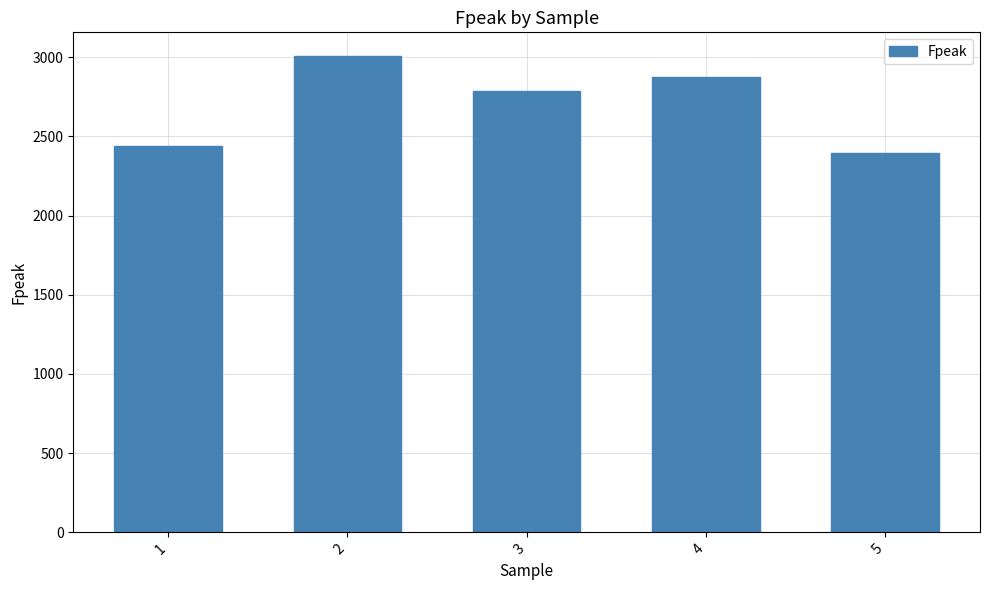

Reading left to right, transcribe all the data shown in this chart.

1=2439.6	2=3007.3	3=2788.8	4=2877.6	5=2394.3